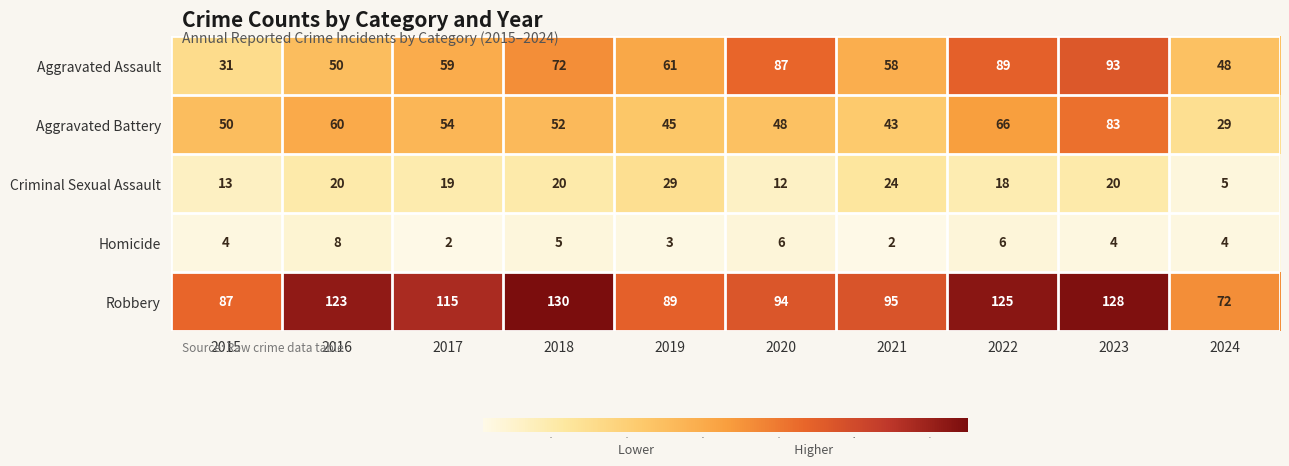

At which category does the chart reach its peak across all series?

2018